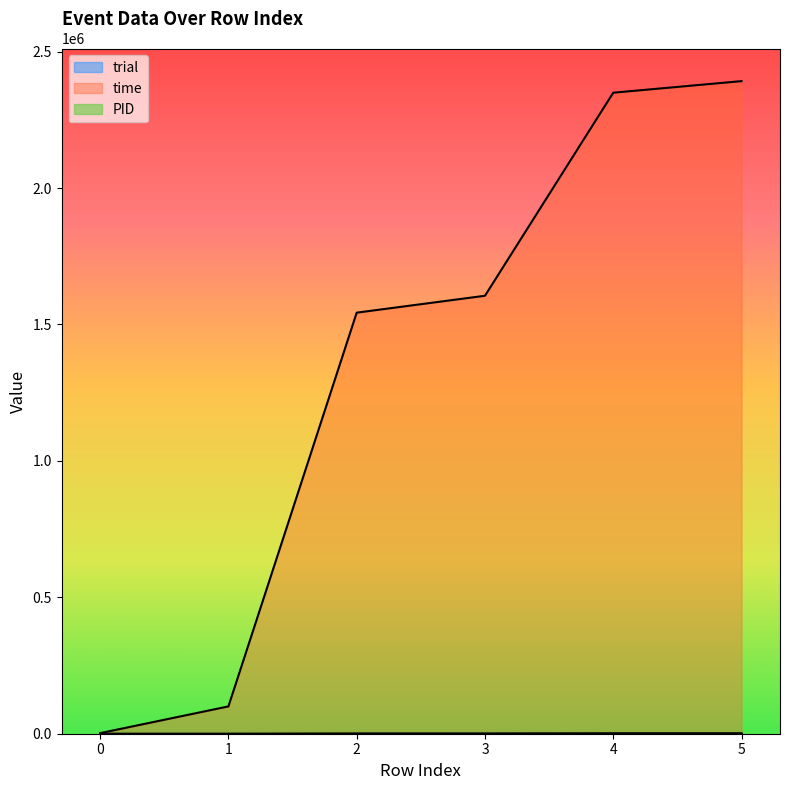

True or false: time and trial cross at least once.

False